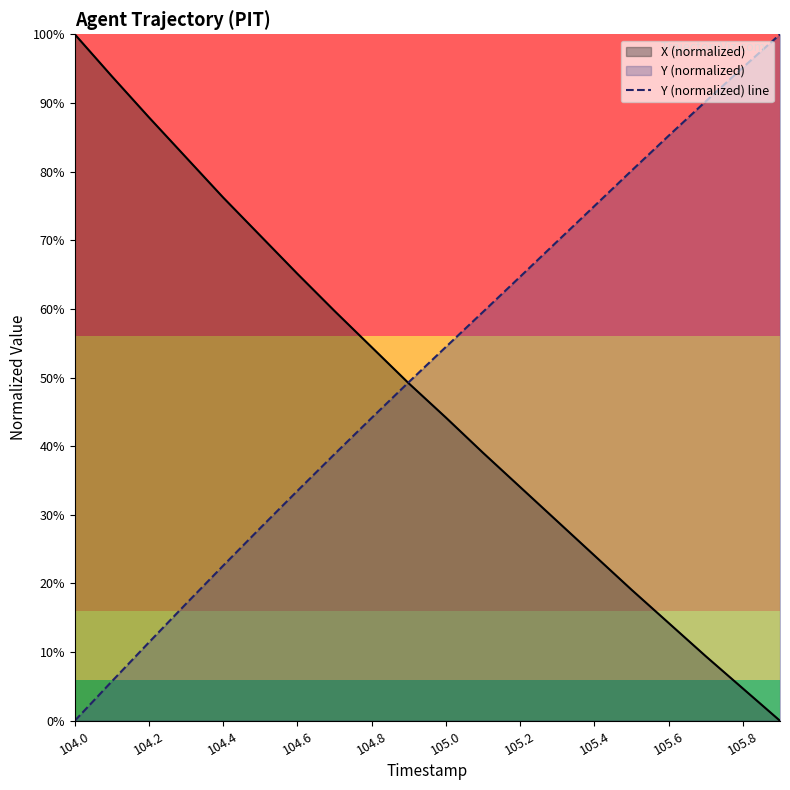

What is the greatest value displayed?

100.0